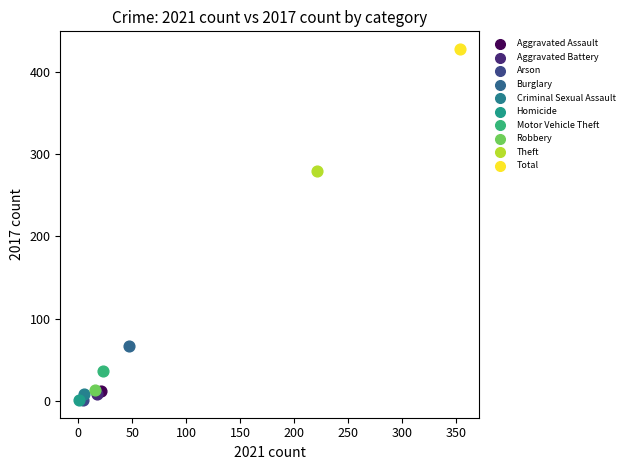

What are all the series names shown in the legend?

Aggravated Assault, Aggravated Battery, Arson, Burglary, Criminal Sexual Assault, Homicide, Motor Vehicle Theft, Robbery, Theft, Total